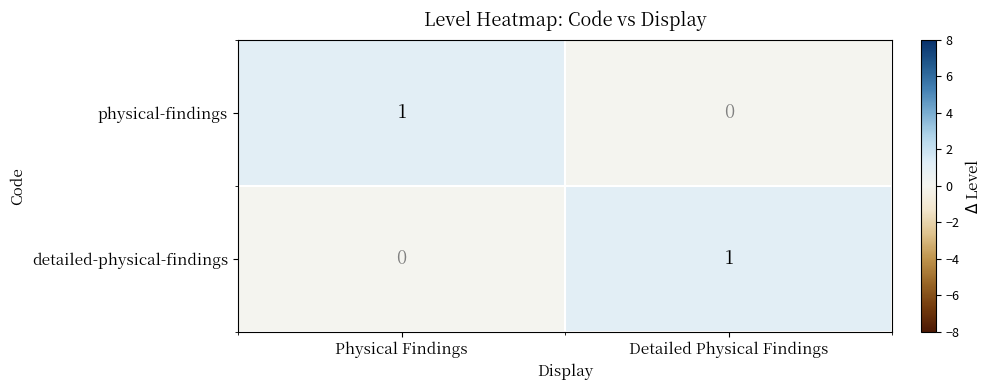

Reading left to right, what are all the values shown in this chart?

physical-findings: 1	0
detailed-physical-findings: 0	1